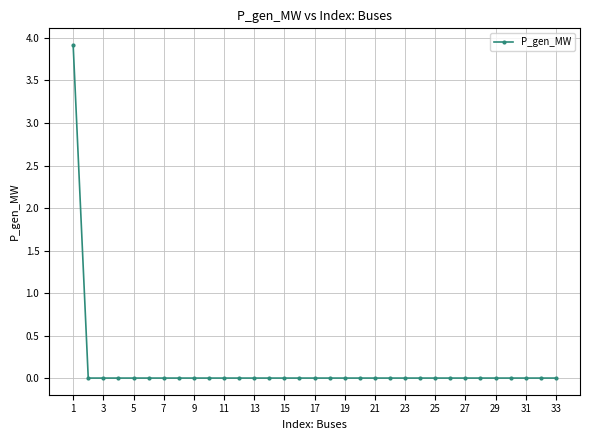

What is the sum of all values?

3.9